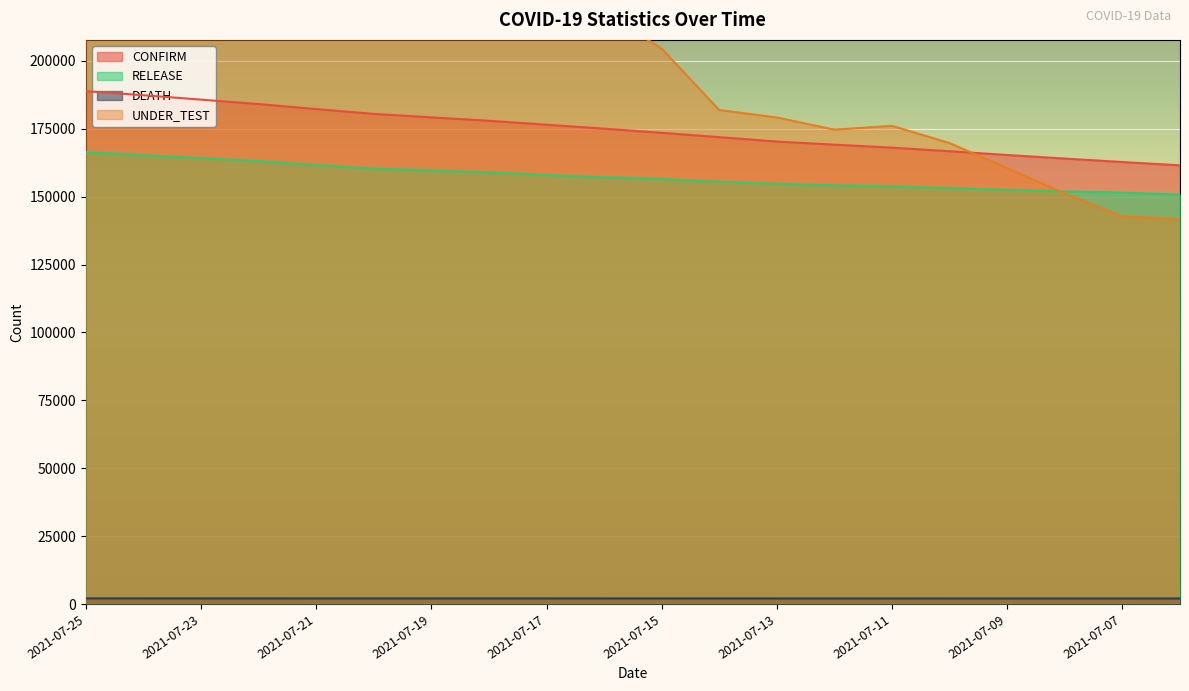

True or false: DEATH has a value of 2034 at 2021-07-08.

True